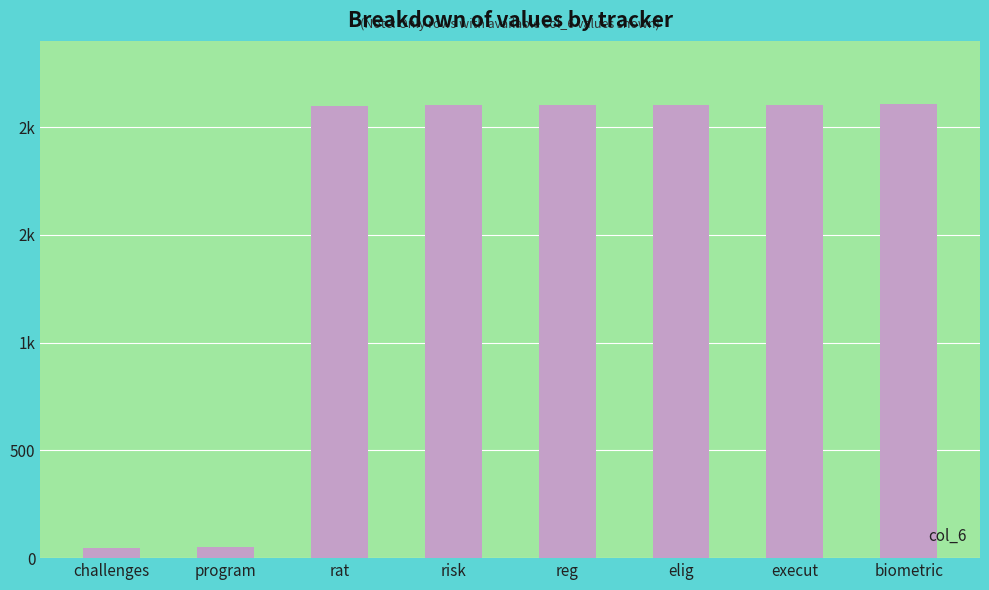

Does the chart contain any negative values?

No